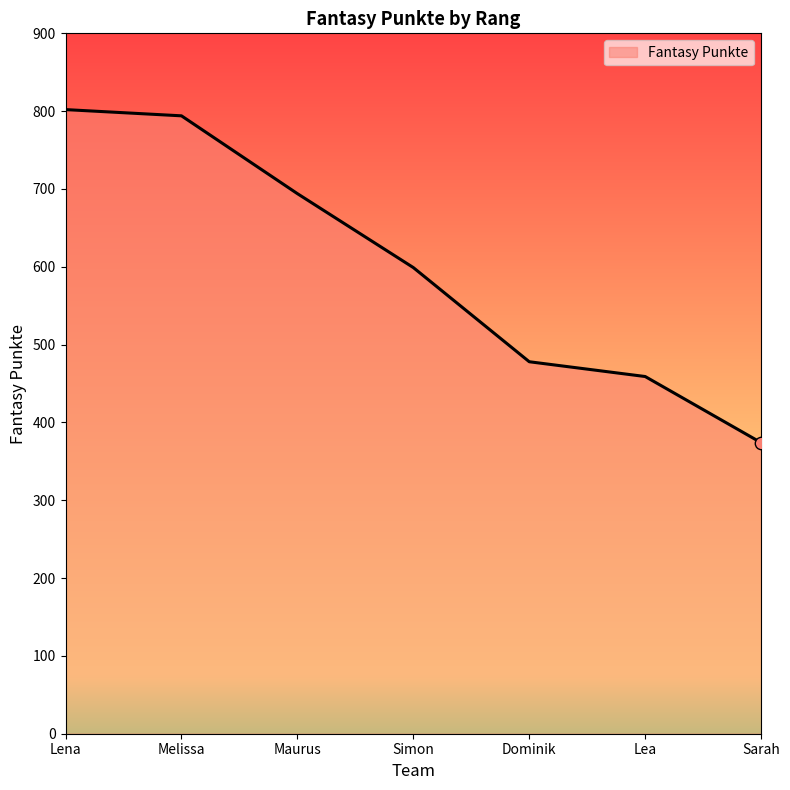

What is the change in value from Maurus to Lea?

-235